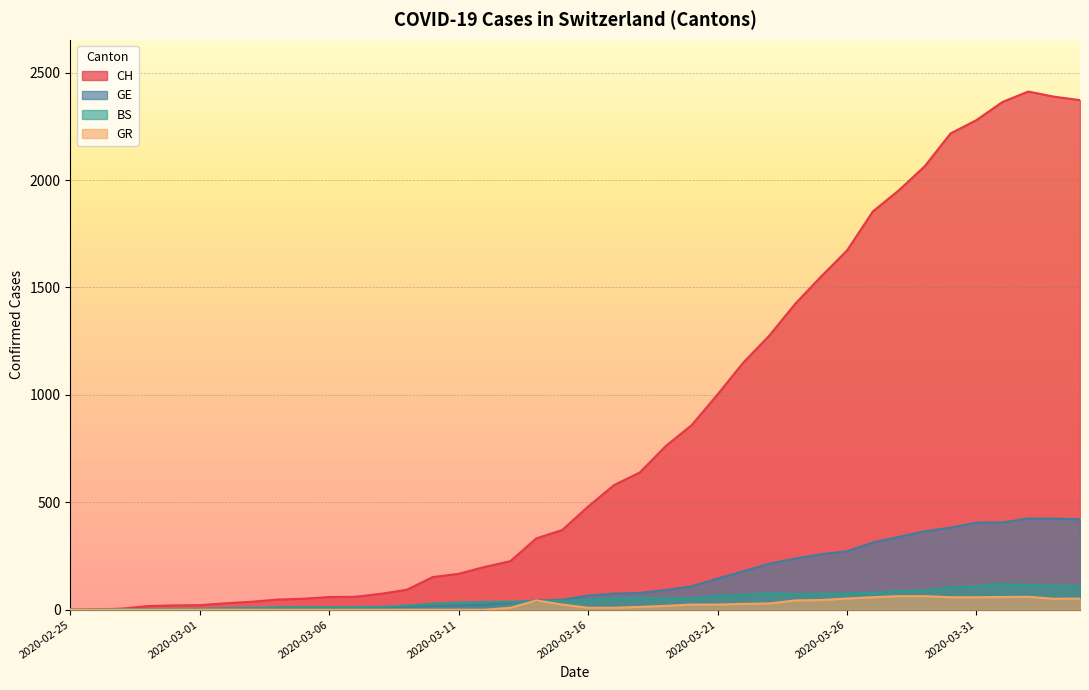

Which series has the largest total across all categories?

CH